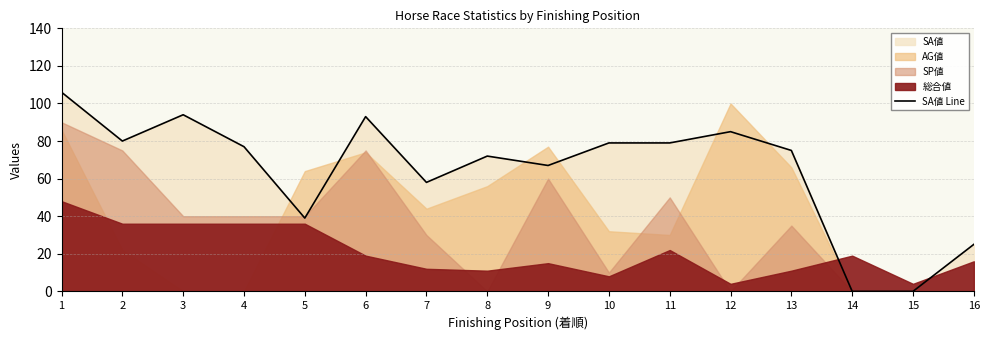

The value at 2 is 80. True or false?

True